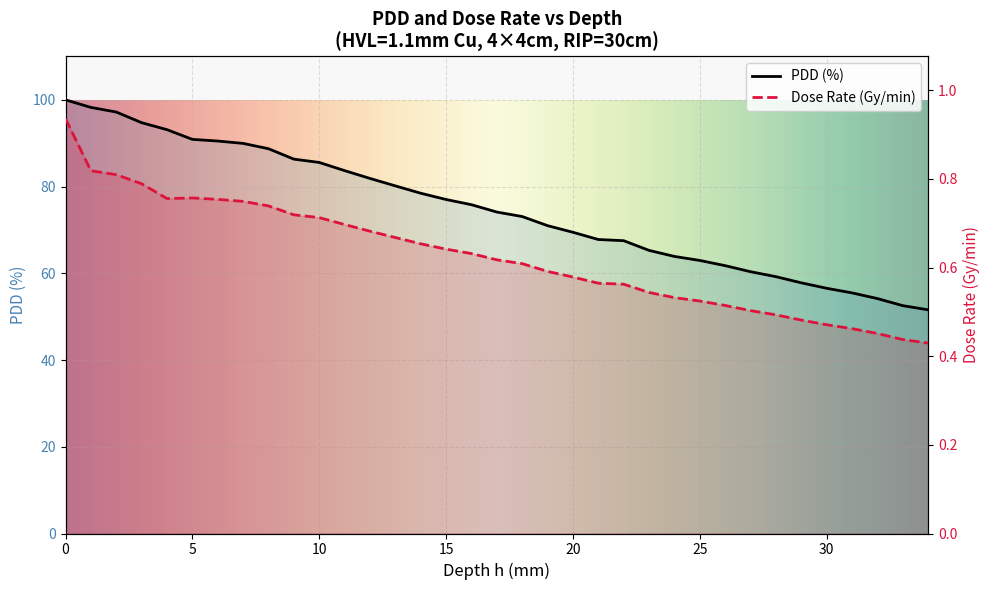

Rank the categories by Dose Rate (Gy/min) value from lowest to highest.

34, 33, 32, 31, 30, 29, 28, 27, 26, 25, 24, 23, 22, 21, 20, 19, 18, 17, 16, 15, 14, 13, 12, 11, 10, 9, 8, 7, 6, 4, 5, 3, 2, 1, 0